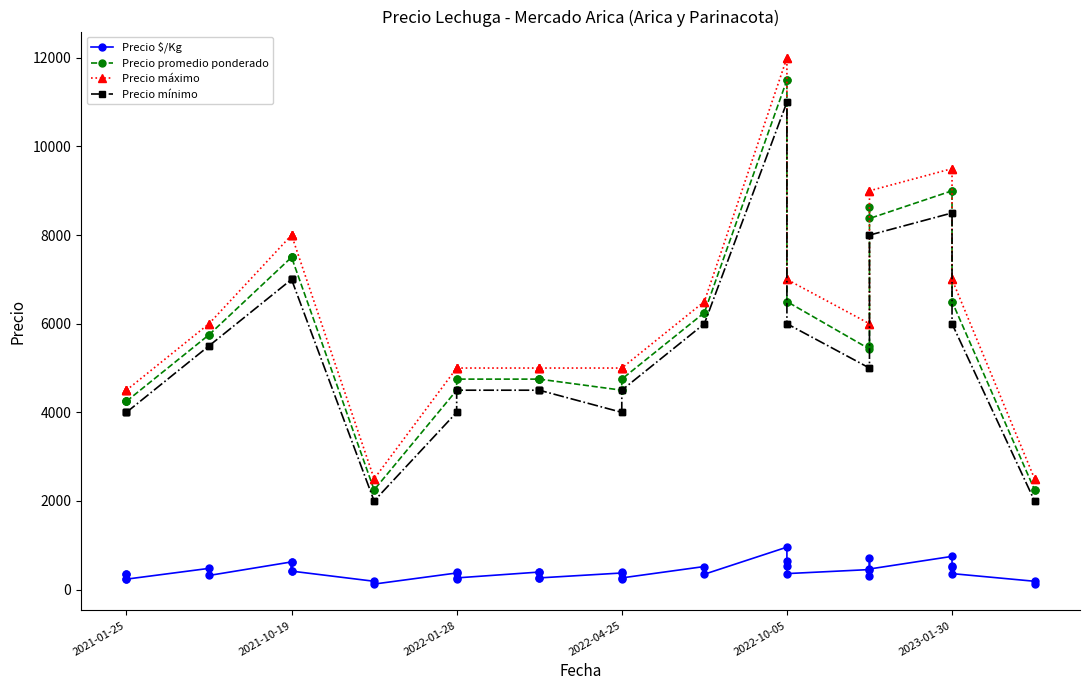

Is this an area chart (filled region under the line)?

No